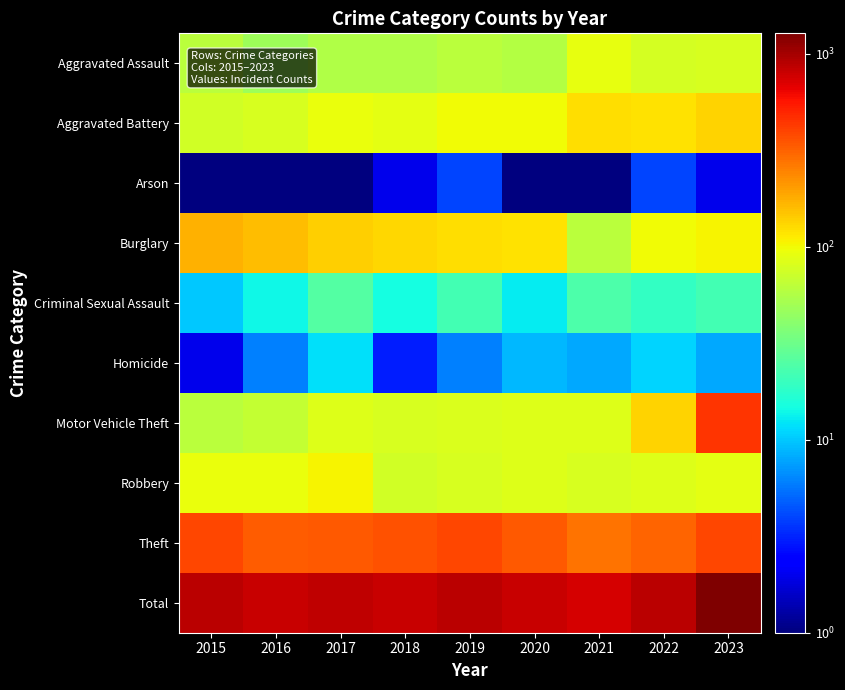

Which series has the largest total across all categories?

Total